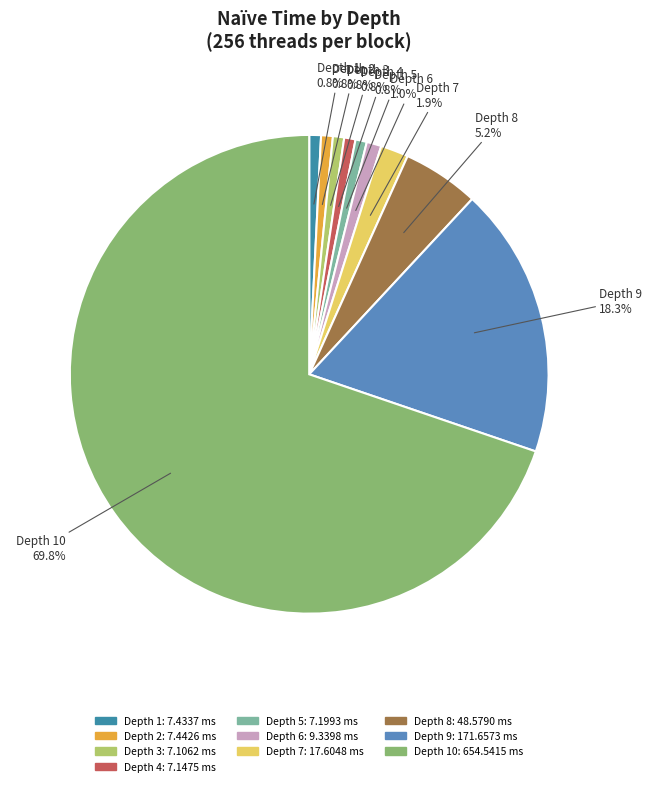

How many segments does this pie chart have?

10